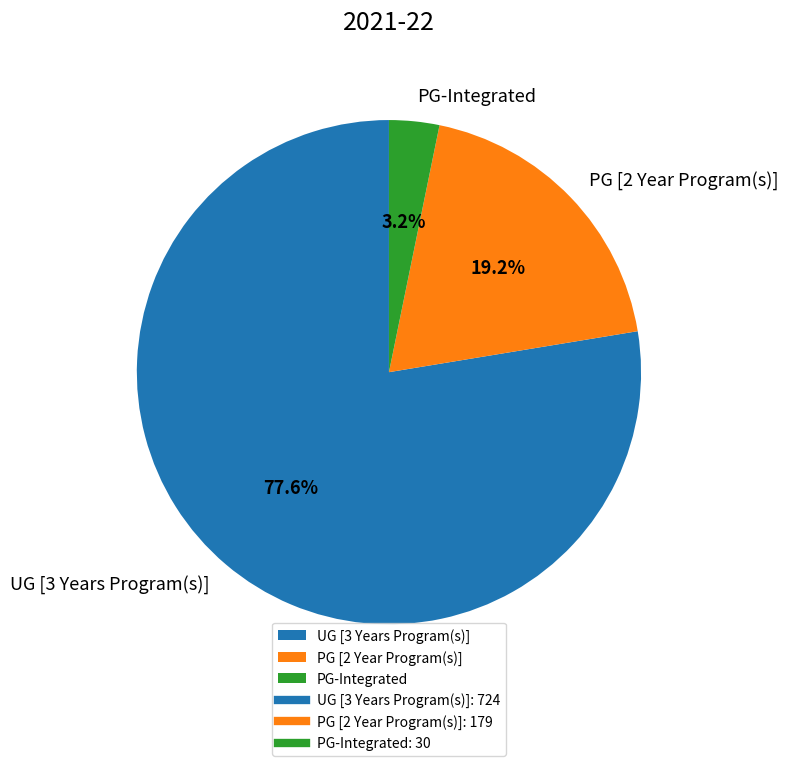

Rank the categories by value from highest to lowest.

UG [3 Years Program(s)], PG [2 Year Program(s)], PG-Integrated